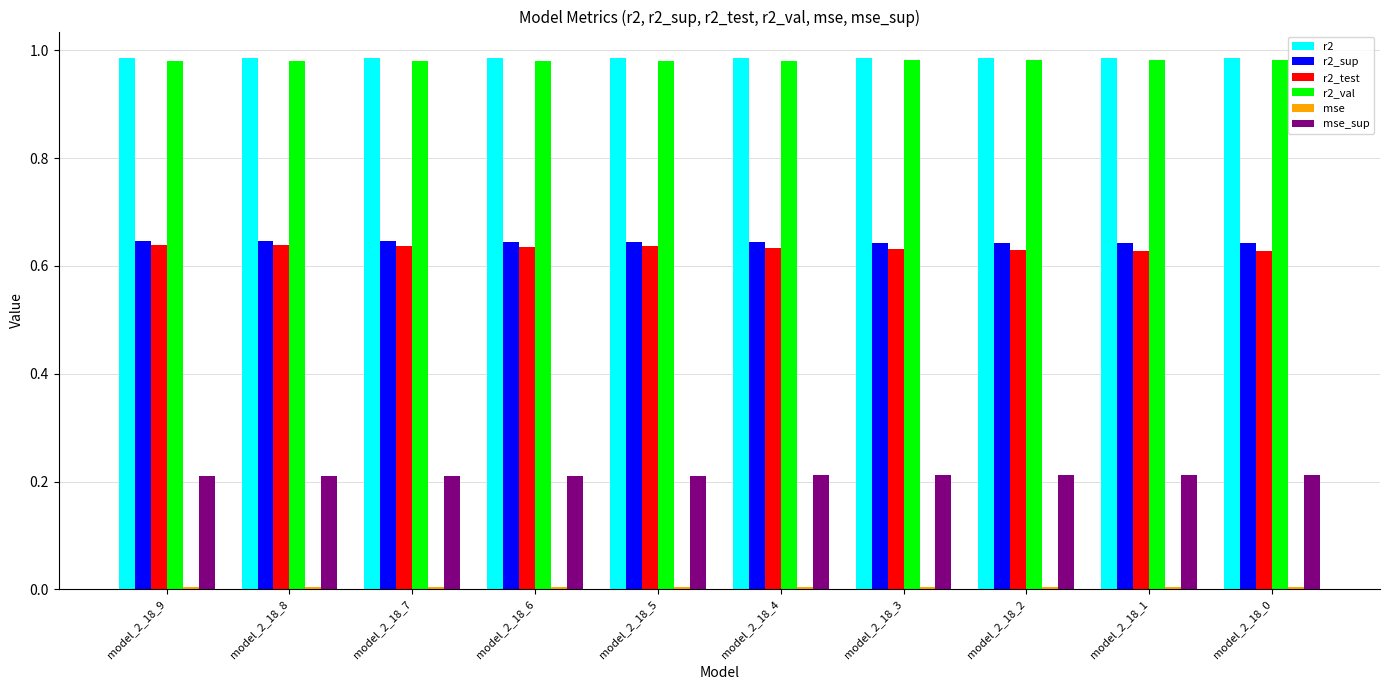

True or false: r2_val has a value of 1.4 at model_2_18_2.

False